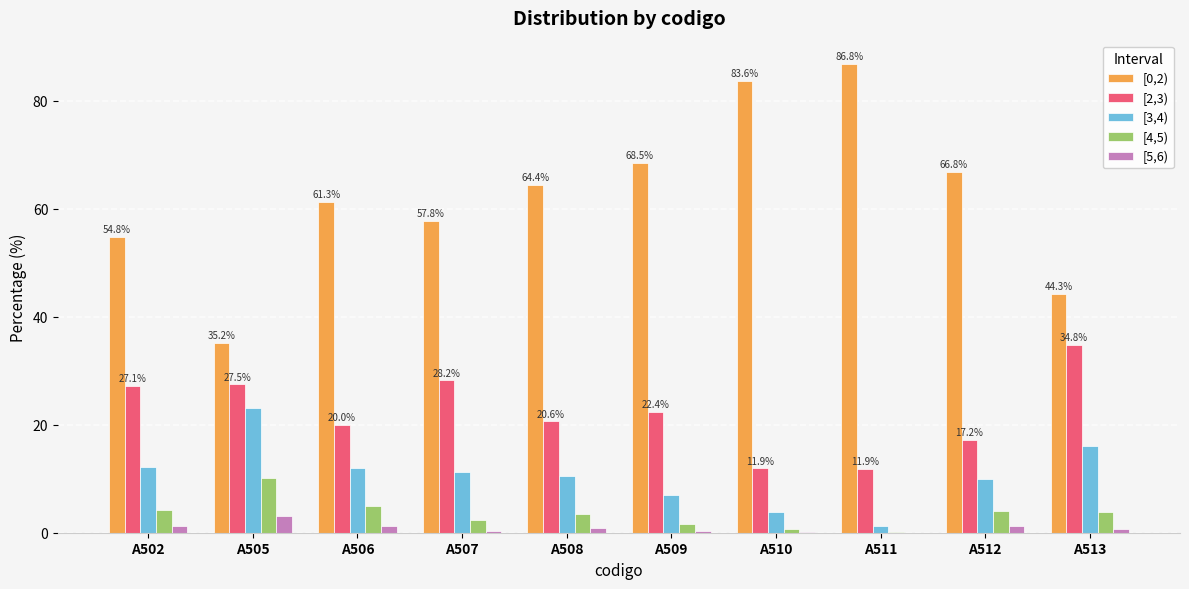

What is the sum of all [4,5) values?

35.4